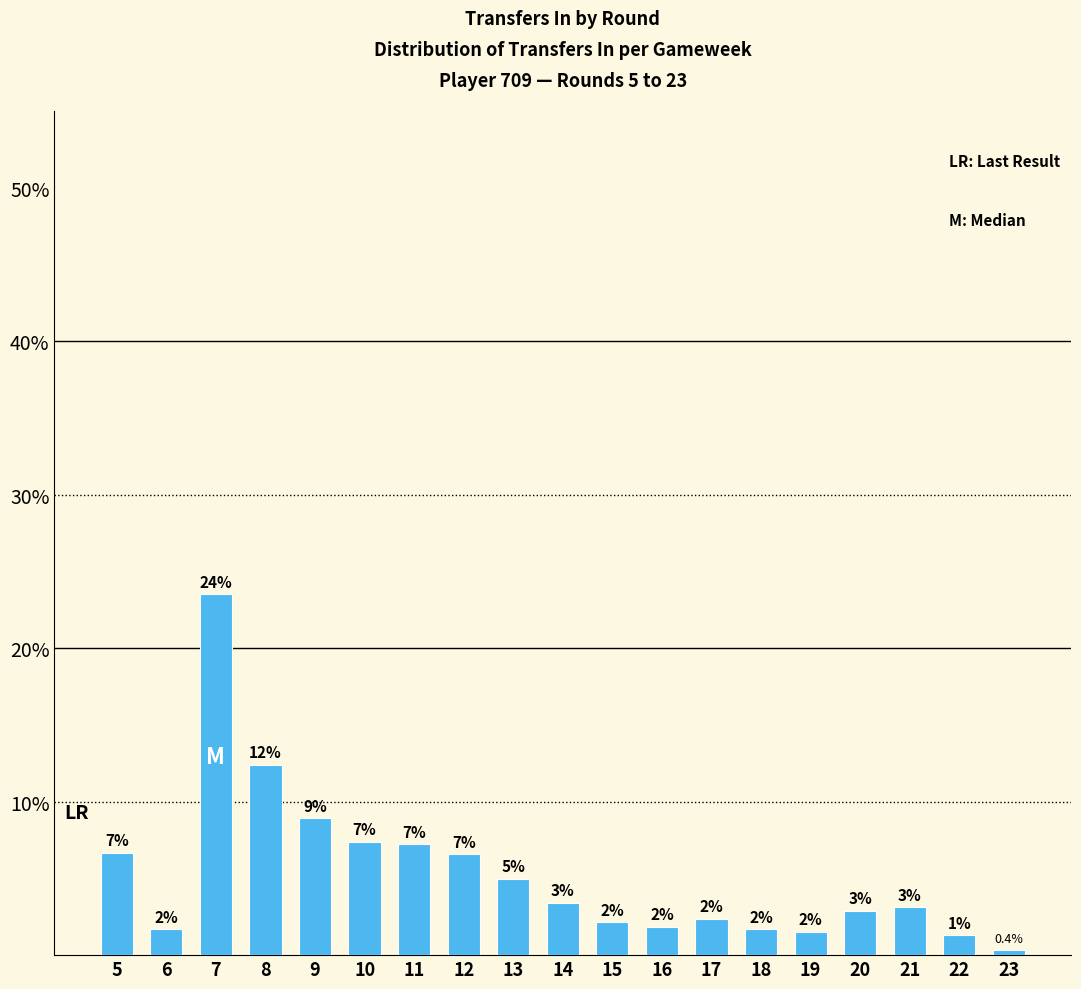

Read the value at 12.

6.6